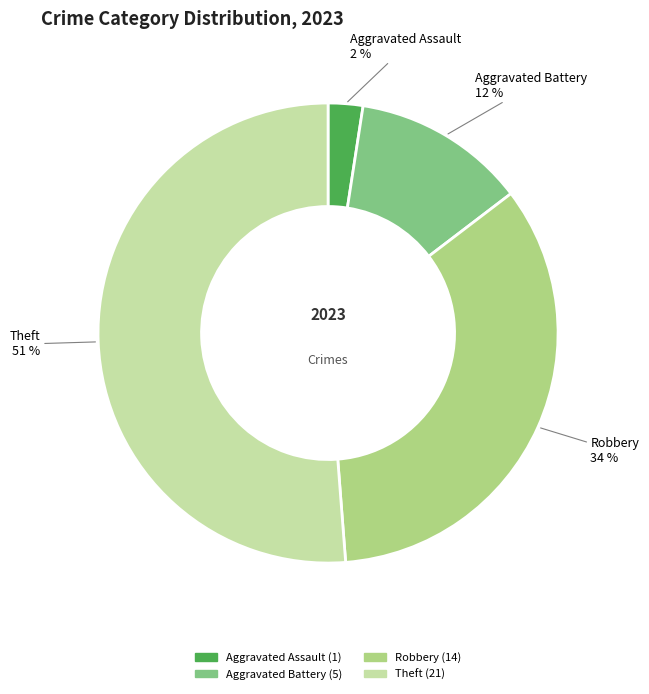

To the nearest percent, what is the average slice percentage?

25%